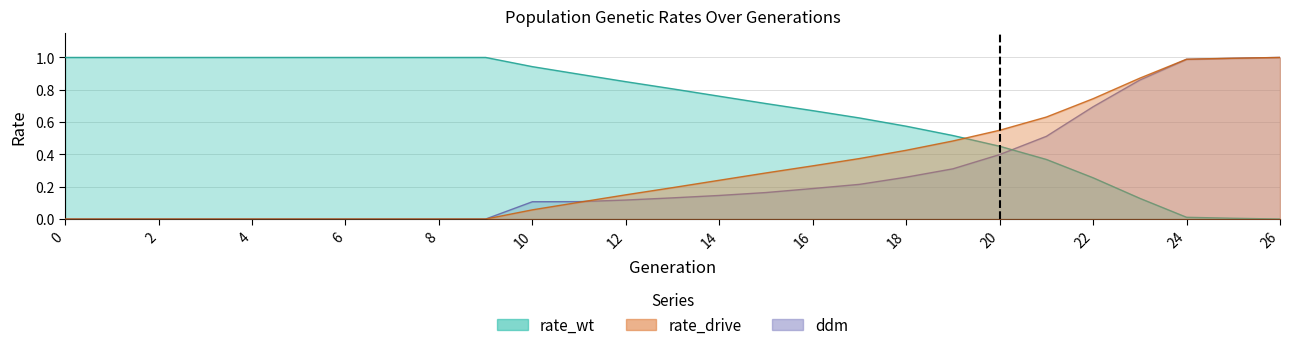

What is the difference between the maximum and minimum values in the rate_wt series?

1.0